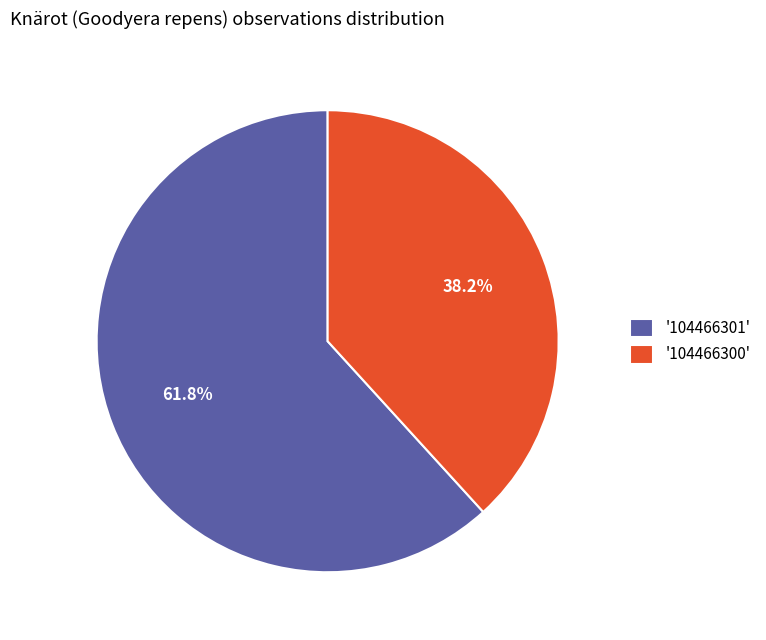

Approximately how many times larger is the value at '104466300' compared to '104466301'?

0.6